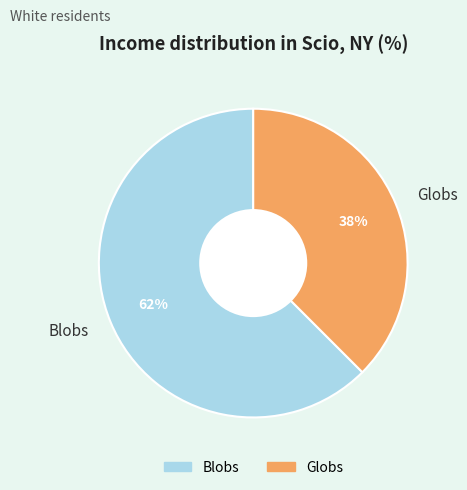

How many slices are in this pie chart?

2